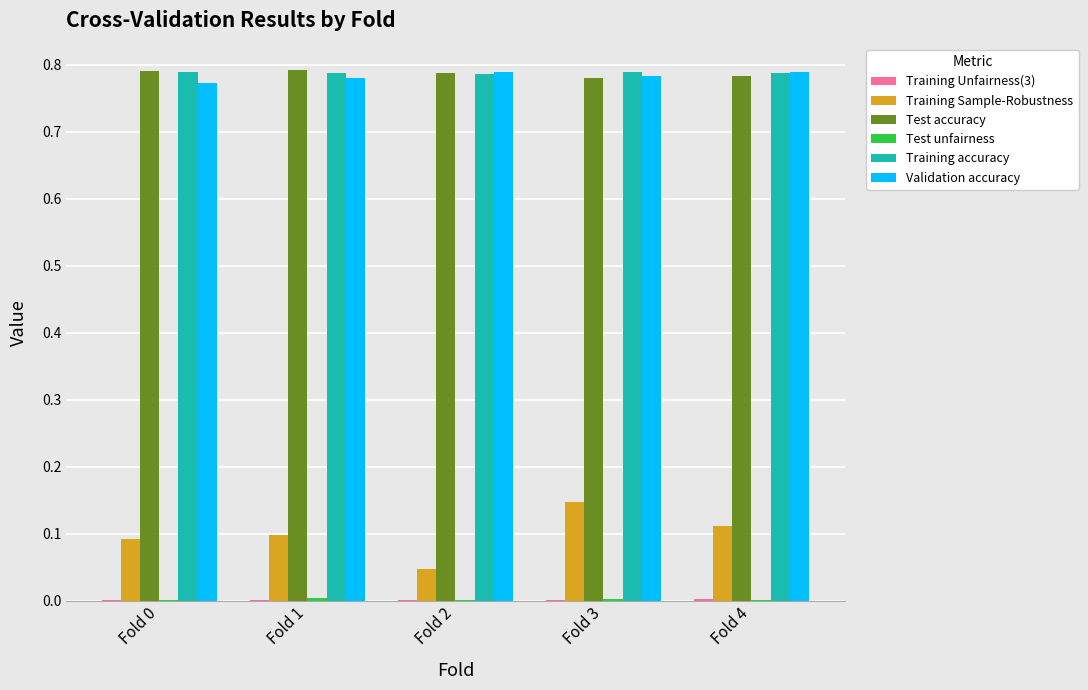

Does the chart contain stacked bars?

No